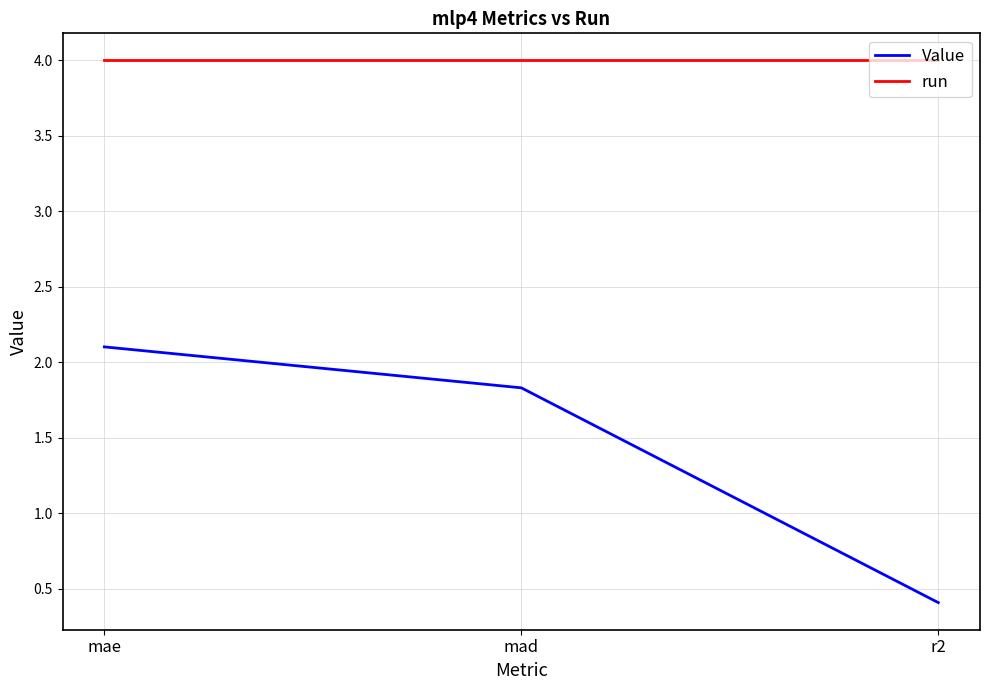

What value does the Value series have at mad?

1.8